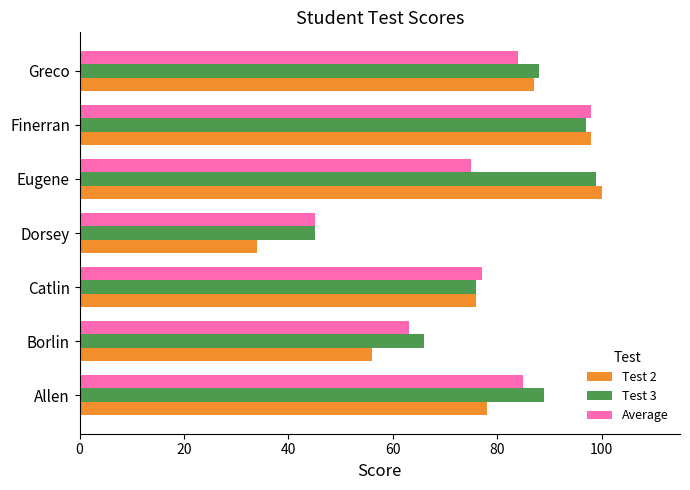

What is the difference between the Test 2 values at Eugene and Greco?

13